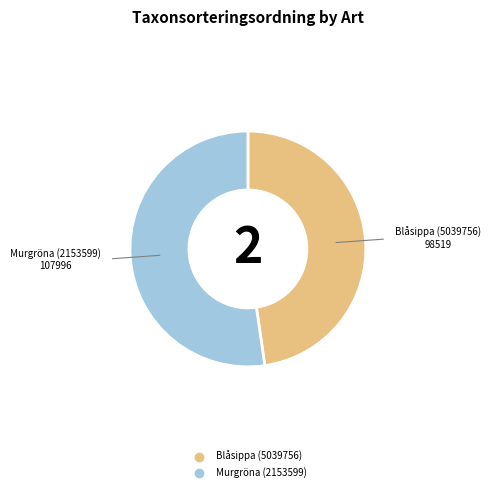

True or false: Murgröna (2153599) accounts for 43% of the total.

False